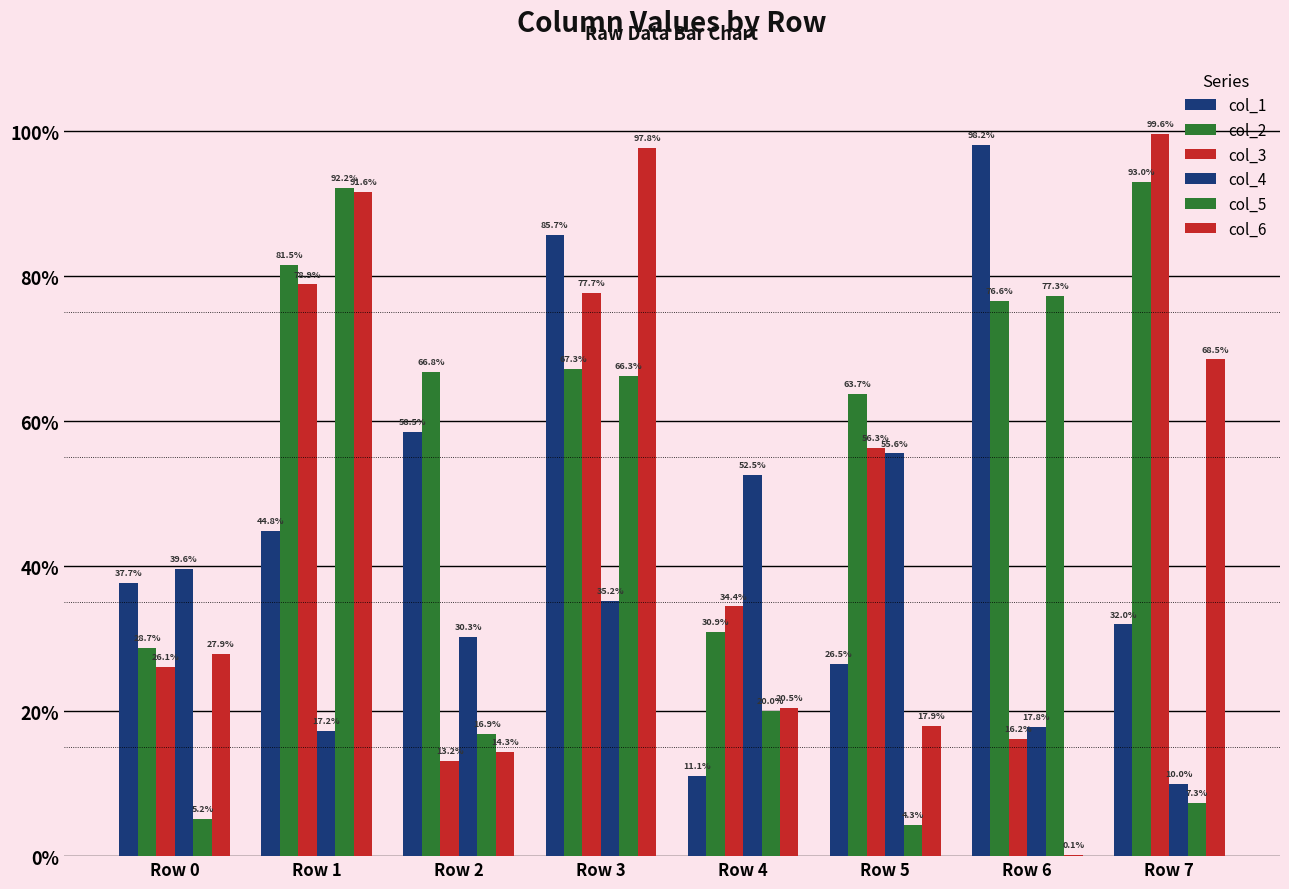

Which category has the highest value in the col_5 series?

Row 1